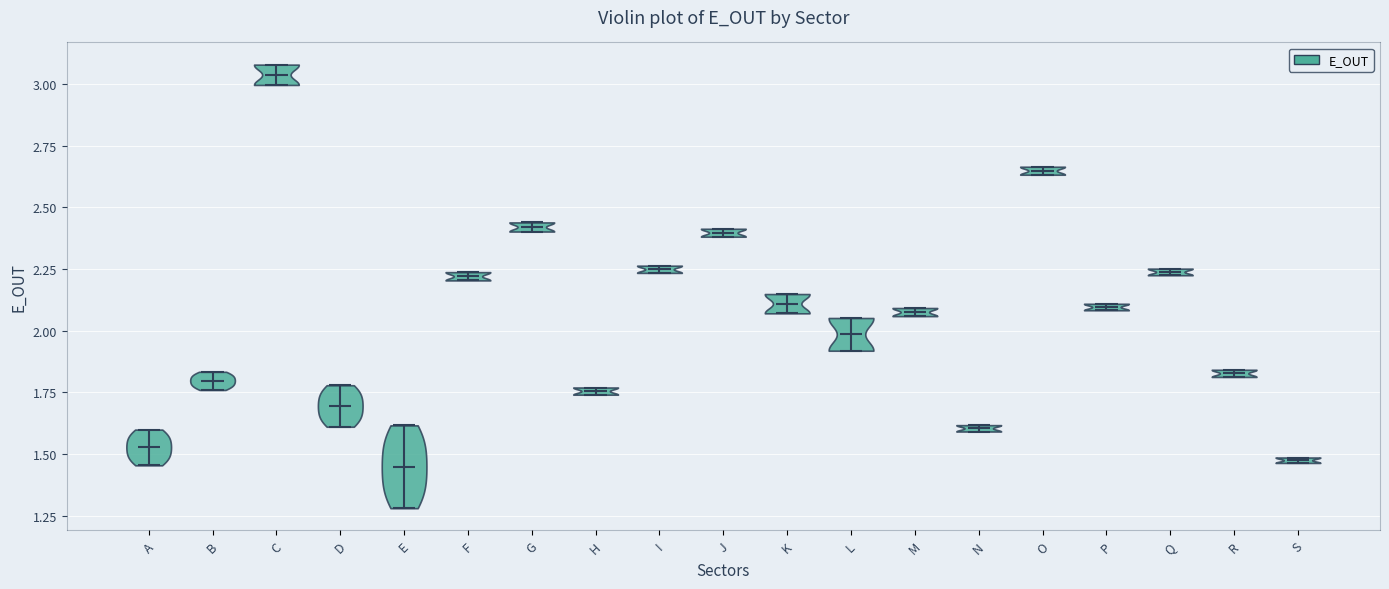

Reading left to right, read every violin against the y-axis: where its median line is, and the lowest and highest points it reaches. The values are not printed on the chart, so give them approximately, as read against the axis.

A: median line 1.55, lowest point 1.45, highest point 1.60
B: median line 1.80, lowest point 1.75, highest point 1.85
C: median line 3.05, lowest point 3.00, highest point 3.10
D: median line 1.70, lowest point 1.60, highest point 1.80
E: median line 1.45, lowest point 1.30, highest point 1.60
F: median line 2.20, lowest point 2.20, highest point 2.25
G: median line 2.40, lowest point 2.40, highest point 2.45
H: median line 1.75, lowest point 1.75, highest point 1.75
I: median line 2.25, lowest point 2.25, highest point 2.25
J: median line 2.40, lowest point 2.40, highest point 2.40
K: median line 2.10, lowest point 2.05, highest point 2.15
L: median line 2.00, lowest point 1.90, highest point 2.05
M: median line 2.10, lowest point 2.05, highest point 2.10
N: median line 1.60, lowest point 1.60, highest point 1.60
O: median line 2.65, lowest point 2.65, highest point 2.65
P: median line 2.10, lowest point 2.10, highest point 2.10
Q: median line 2.25, lowest point 2.20, highest point 2.25
R: median line 1.85, lowest point 1.80, highest point 1.85
S: median line 1.45, lowest point 1.45, highest point 1.50